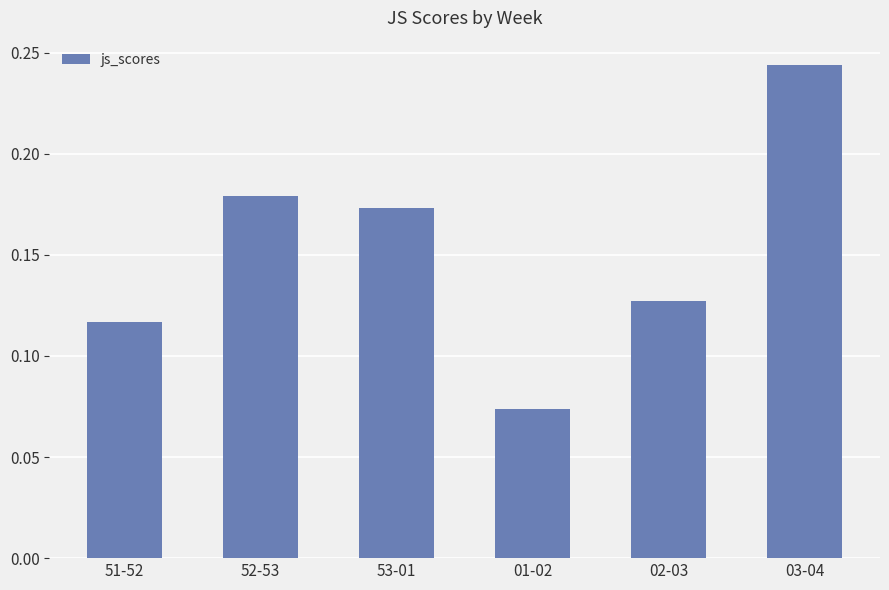

What position from the left is 01-02?

4